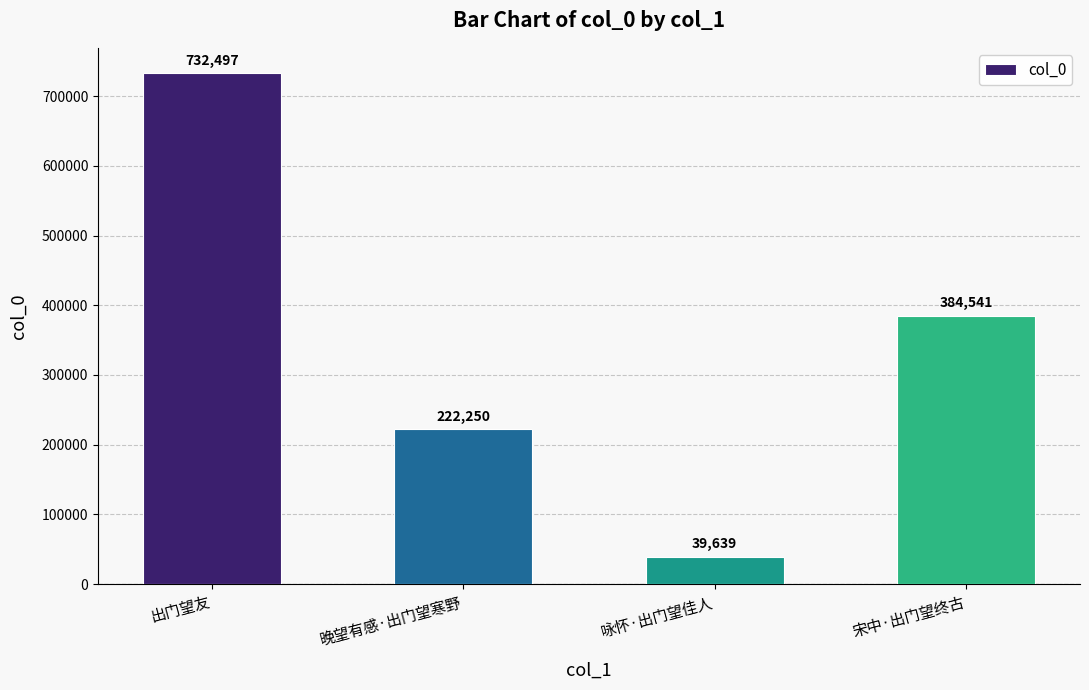

What is the greatest value displayed?

732497